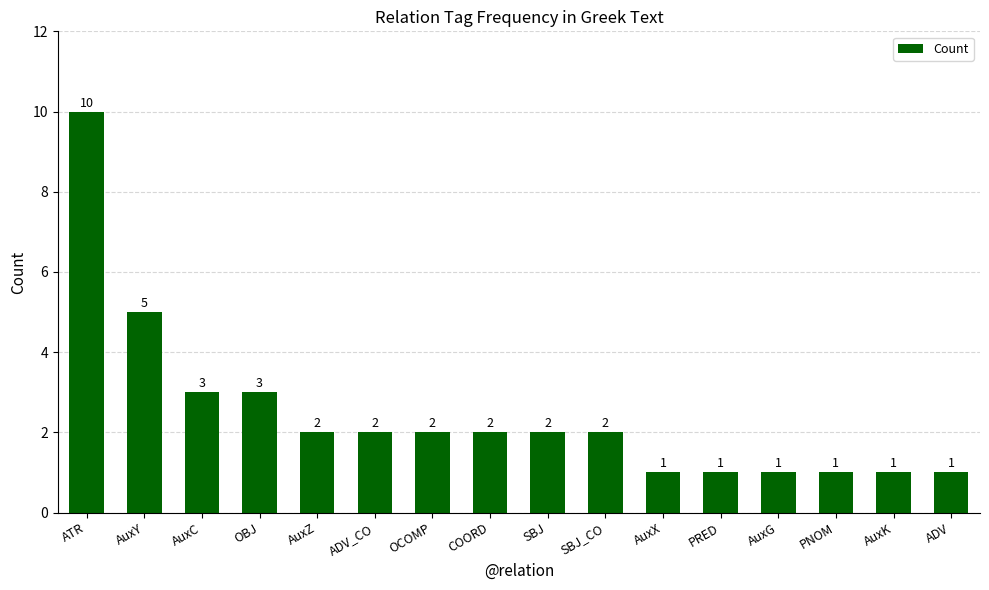

What is the label of the 13th bar from the right?

OBJ